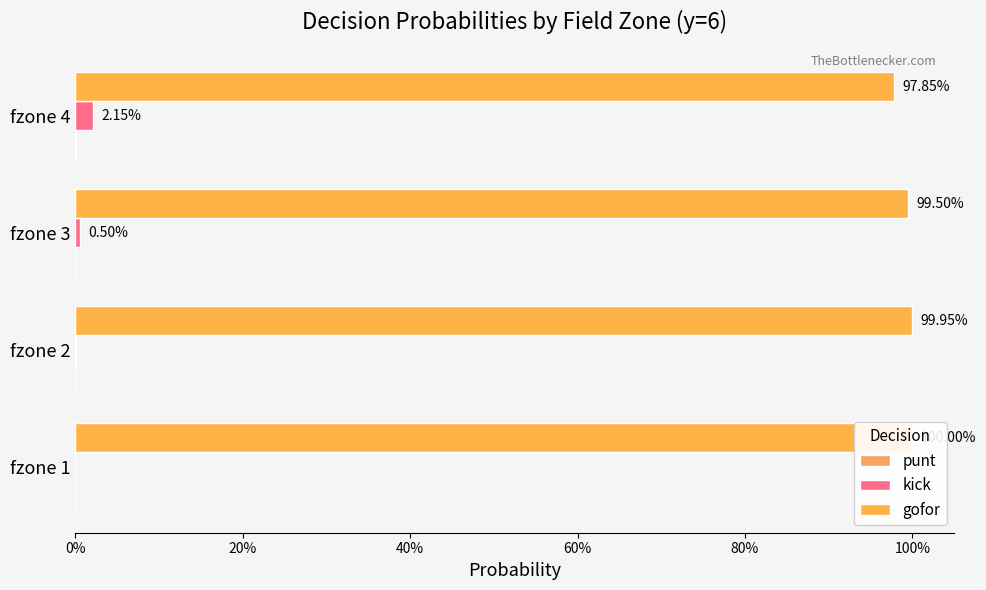

At how many categories does at least one series exceed 0?

4